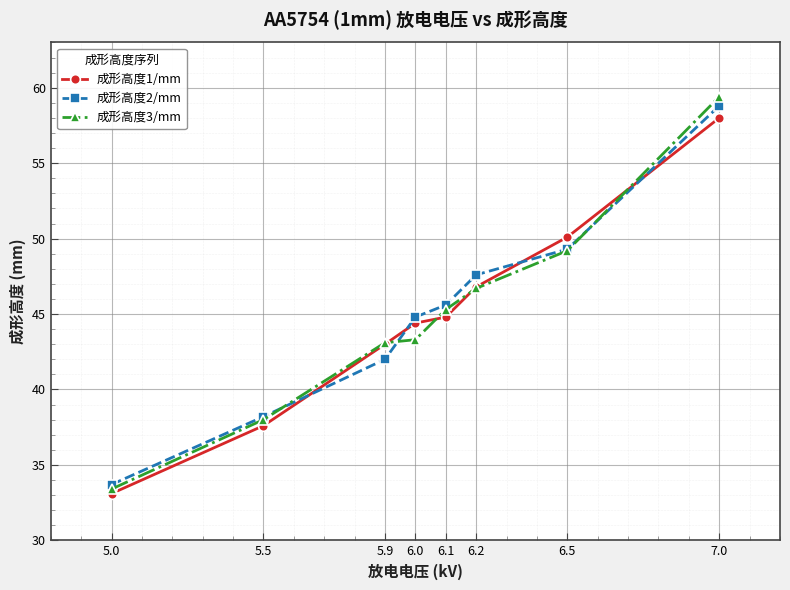

Is it true that 成形高度2/mm equals 42.0 at 5.9?

True